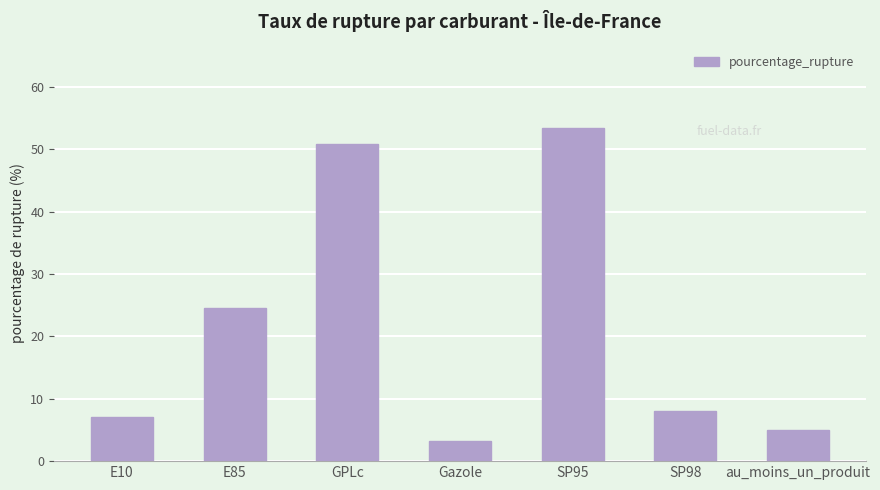

At which category does the chart reach its minimum across all series?

Gazole